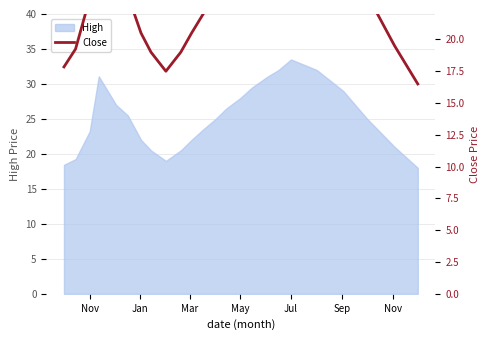

Which category has the highest value in the High series?

Jul